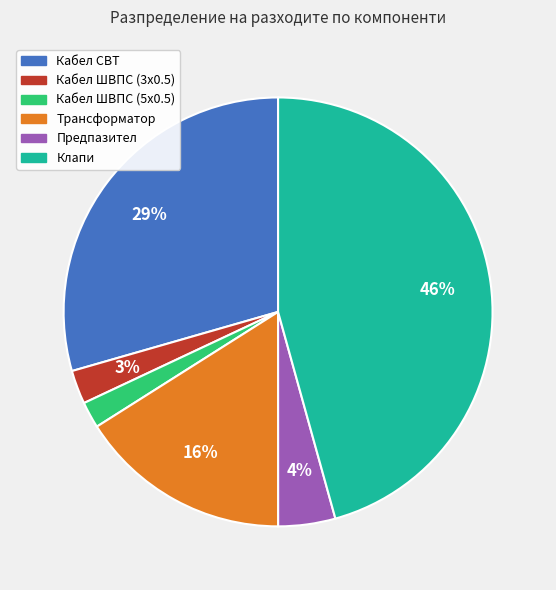

What percentage is the Предпазител slice, to the nearest percent?

4%